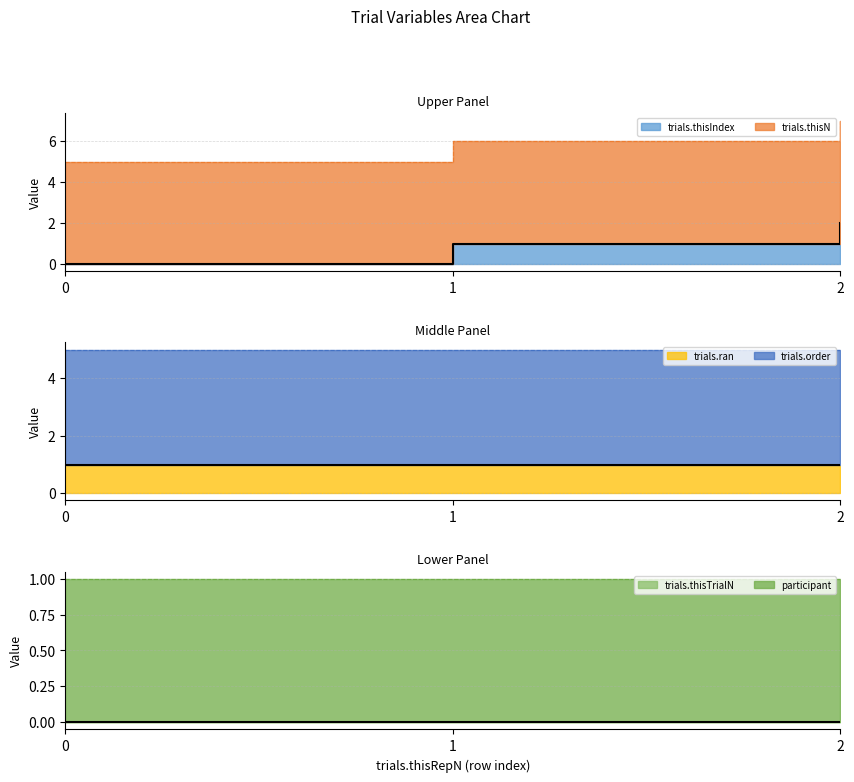

Is the value of trials.thisTrialN (line) at 0 greater than the value of trials.ran (line) at 0?

No